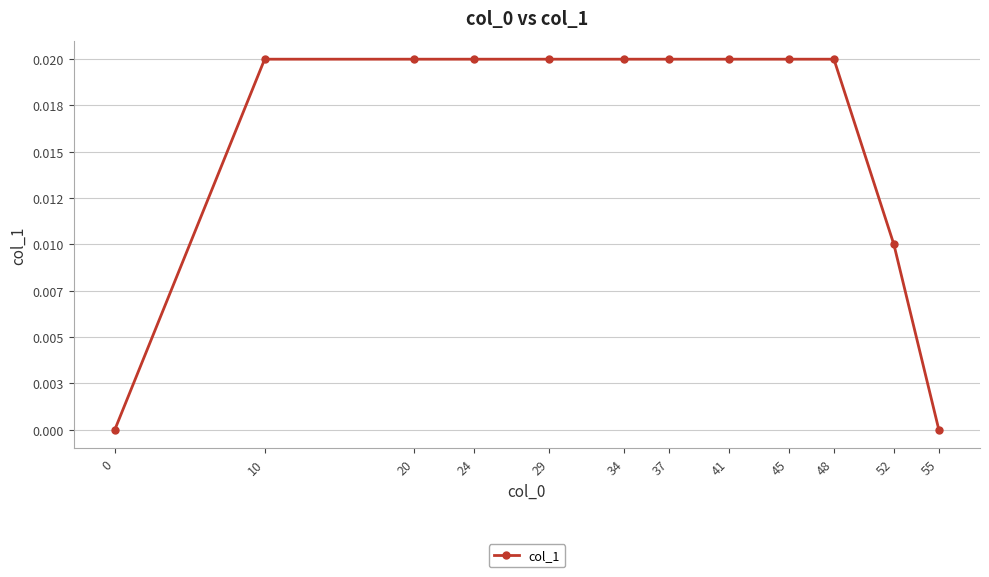

Is it true that the value at 55 is 0.0?

True